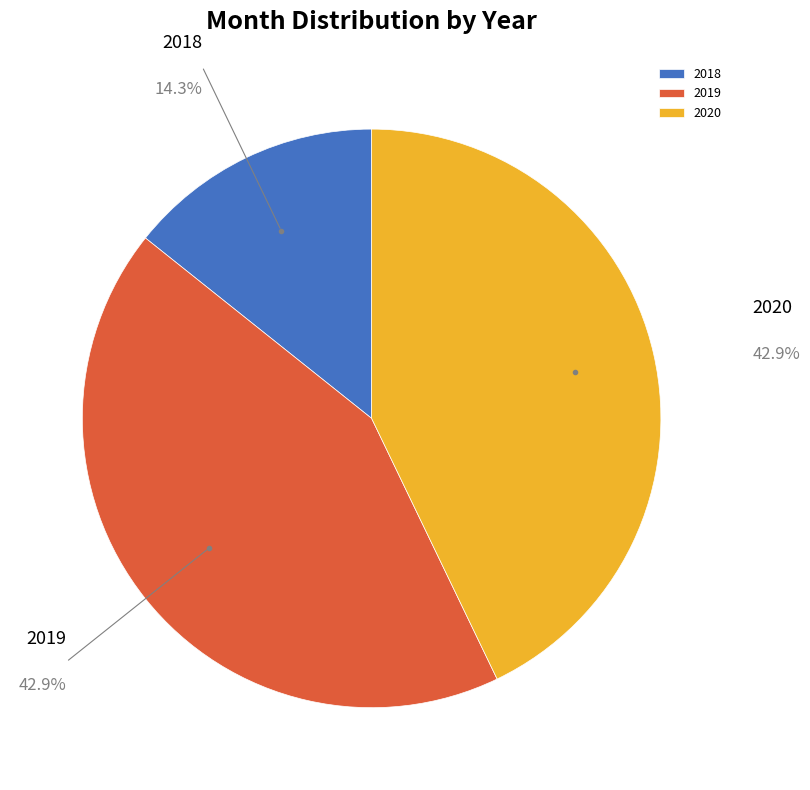

True or false: 2019 accounts for 43% of the total.

True